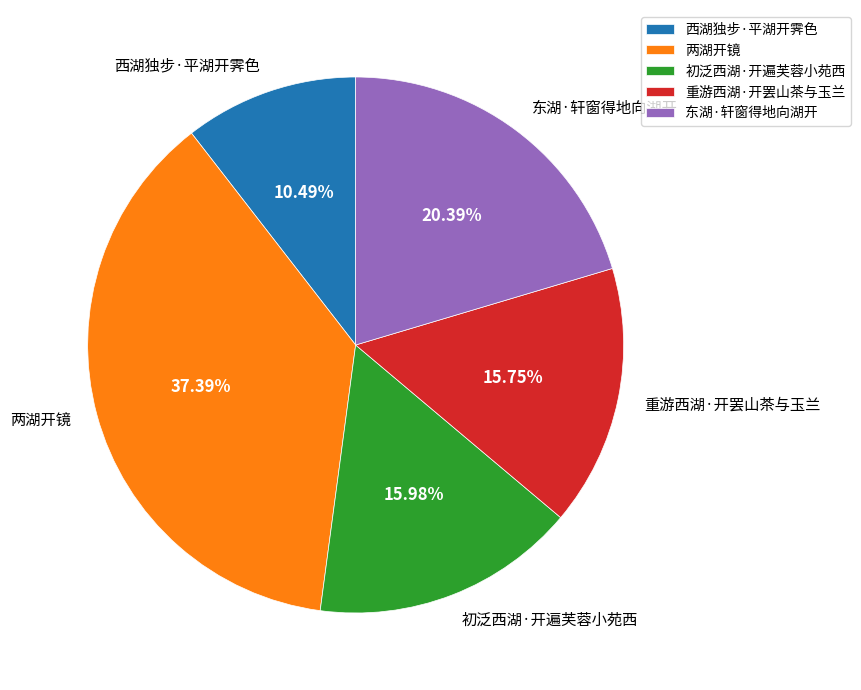

How many segments does this pie chart have?

5